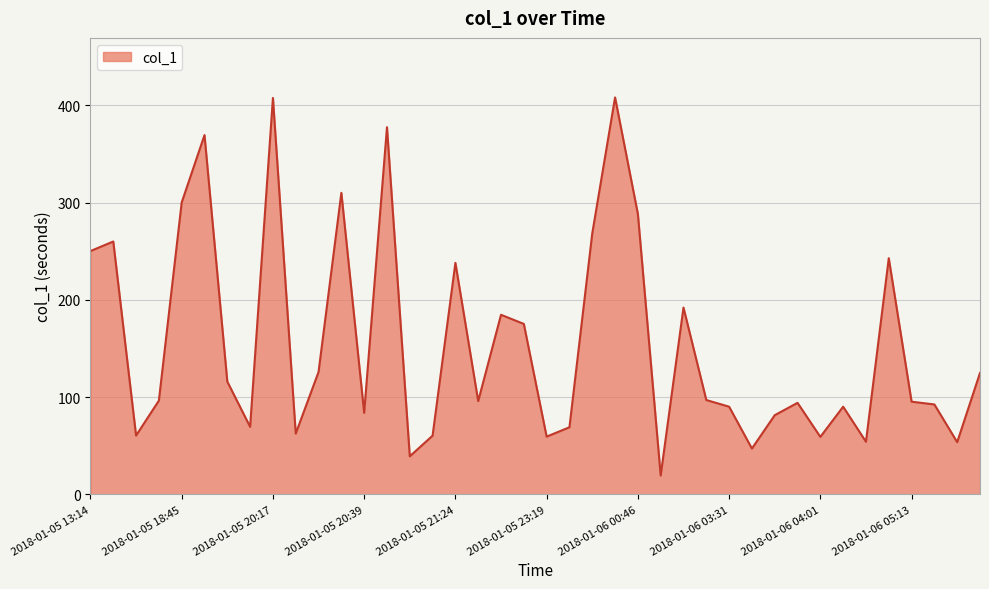

What is the greatest value displayed?

408.3